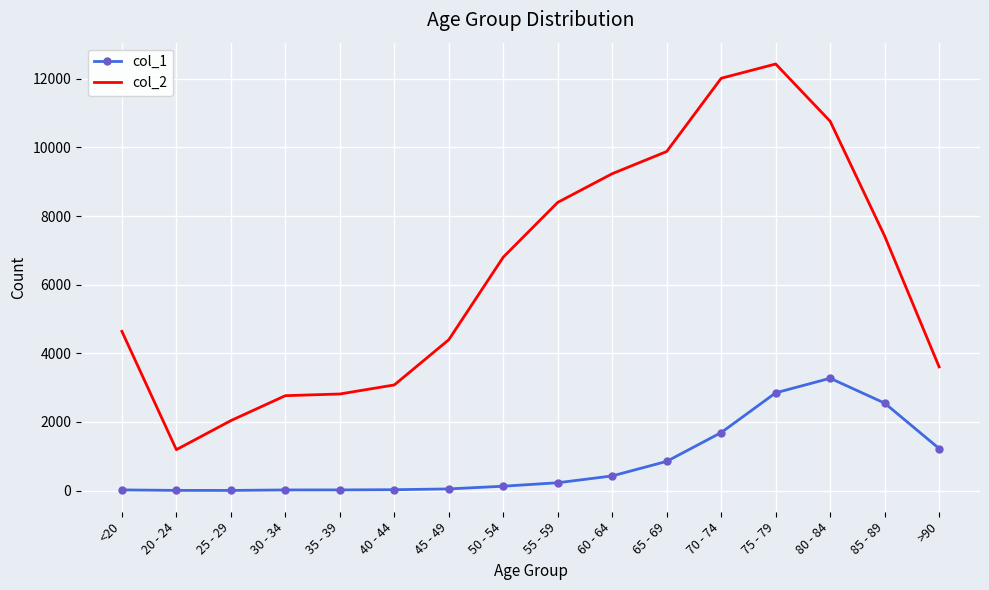

Between 20 - 24 and 25 - 29, which series saw the biggest shift?

col_2